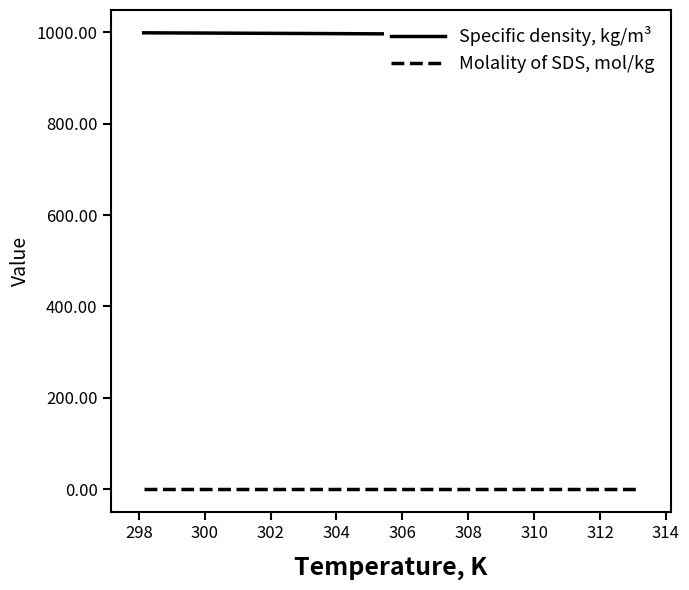

Is the value of Specific density, kg/m³ at 302 greater than the value of Molality of SDS, mol/kg at 302?

Yes